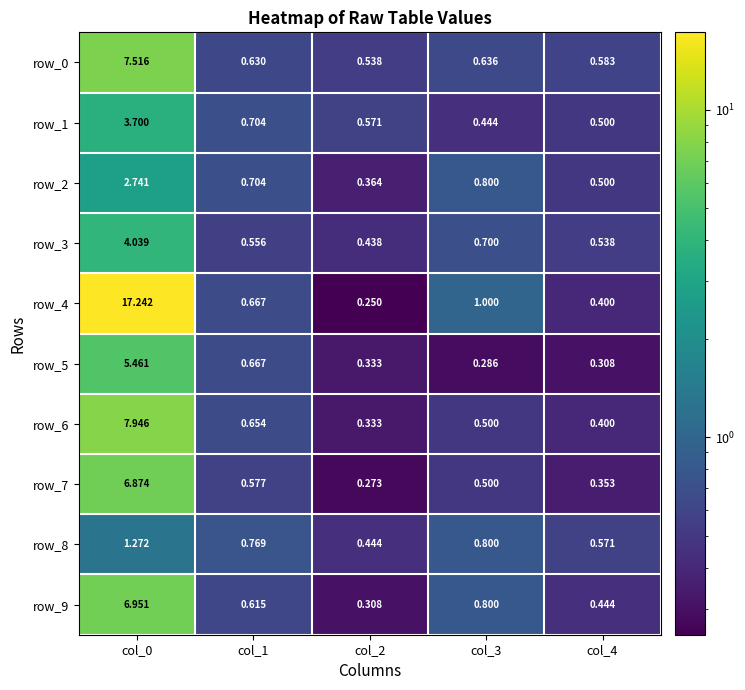

Which has a higher value, col_1 or col_4?

col_1